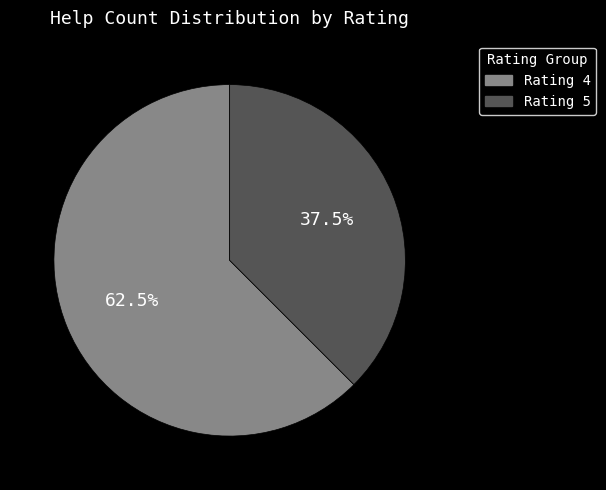

Is there any slice that represents more than half of the pie?

Yes